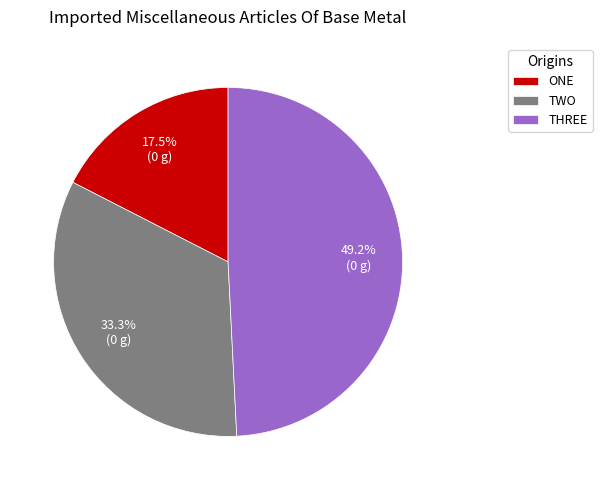

Count the number of slices in the pie.

3